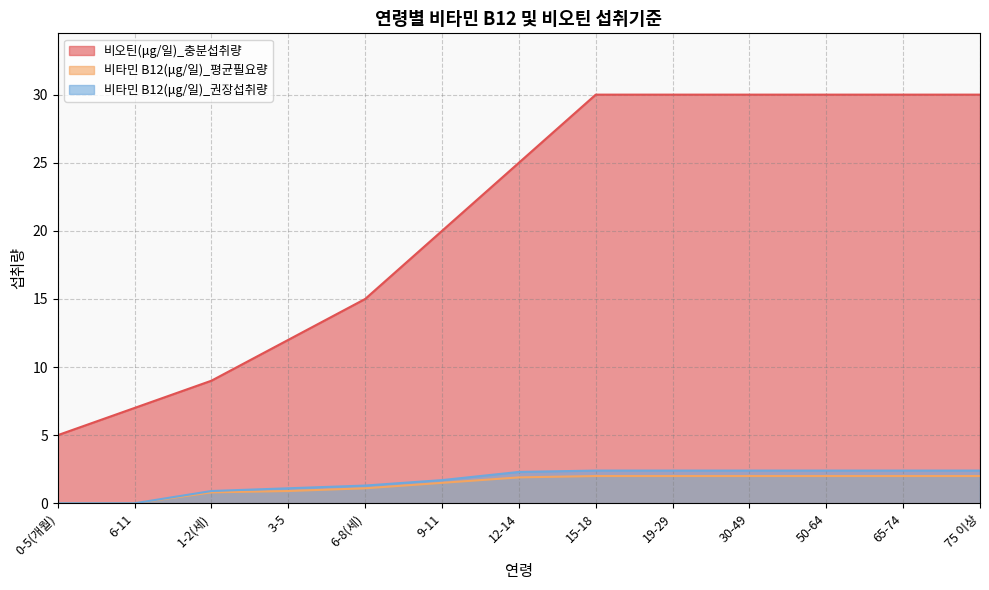

How many positive values does the 비타민 B12(μg/일)_평균필요량 series have?

11